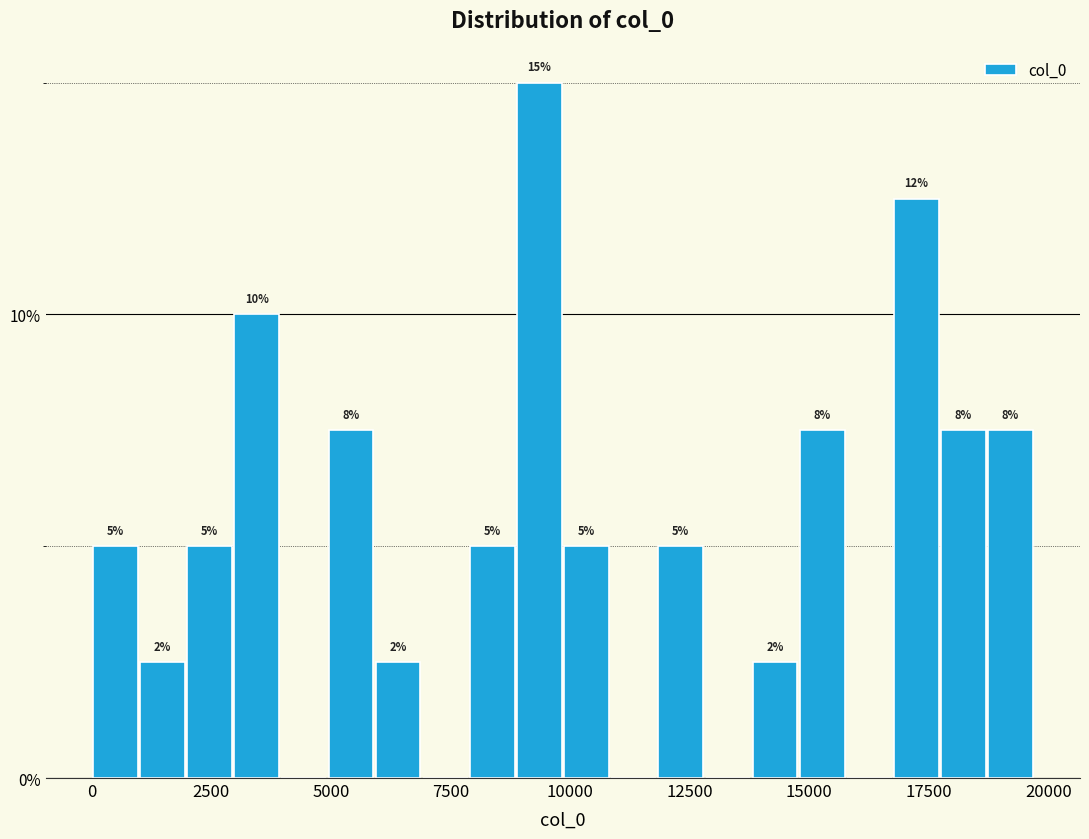

Read against the x-axis, roughly where is the centre of the tallest bar?

9500